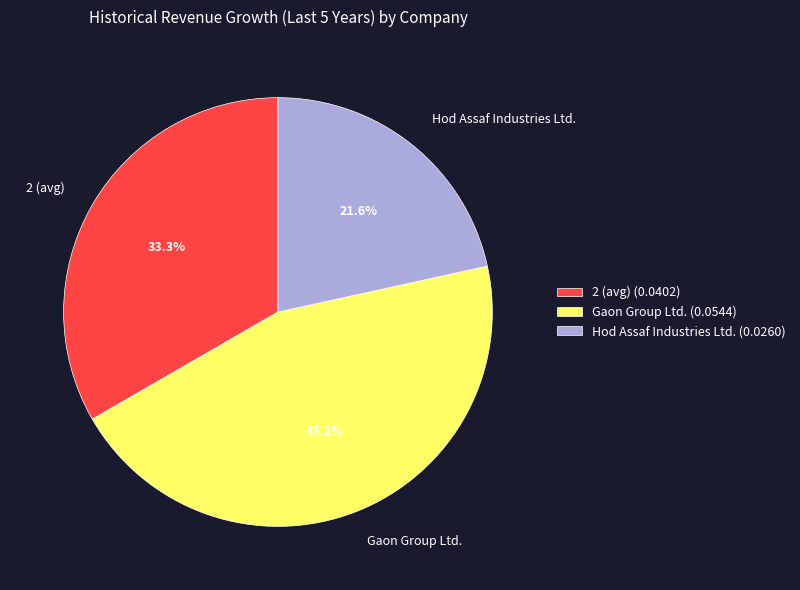

Which slice is the smallest?

Hod Assaf Industries Ltd.